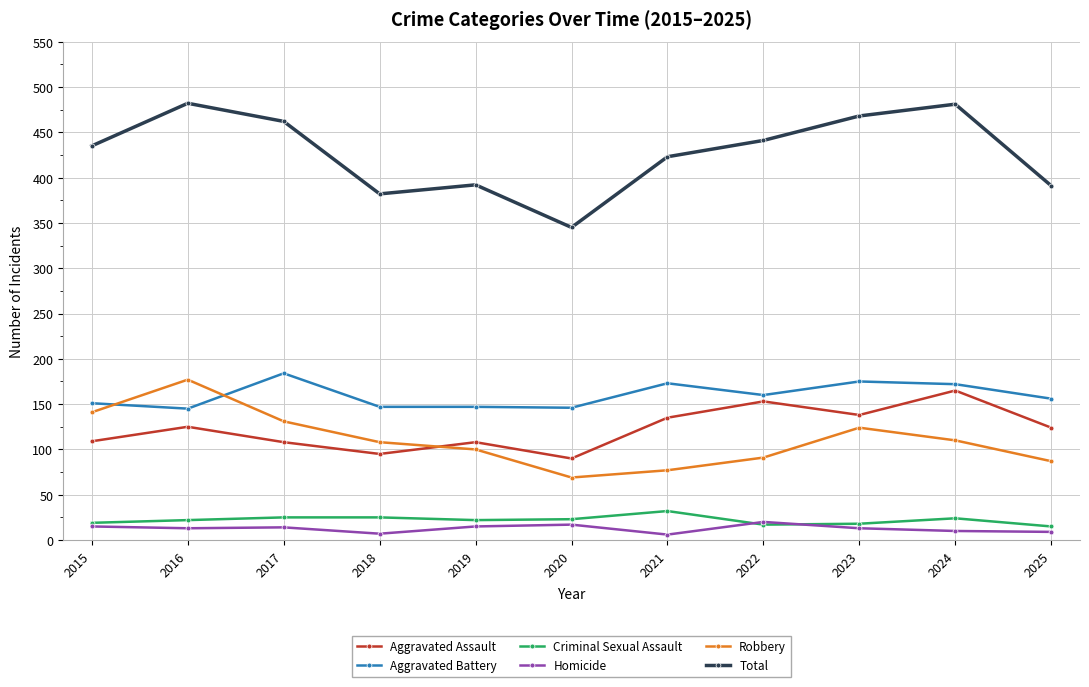

How many data points does each series have?

11